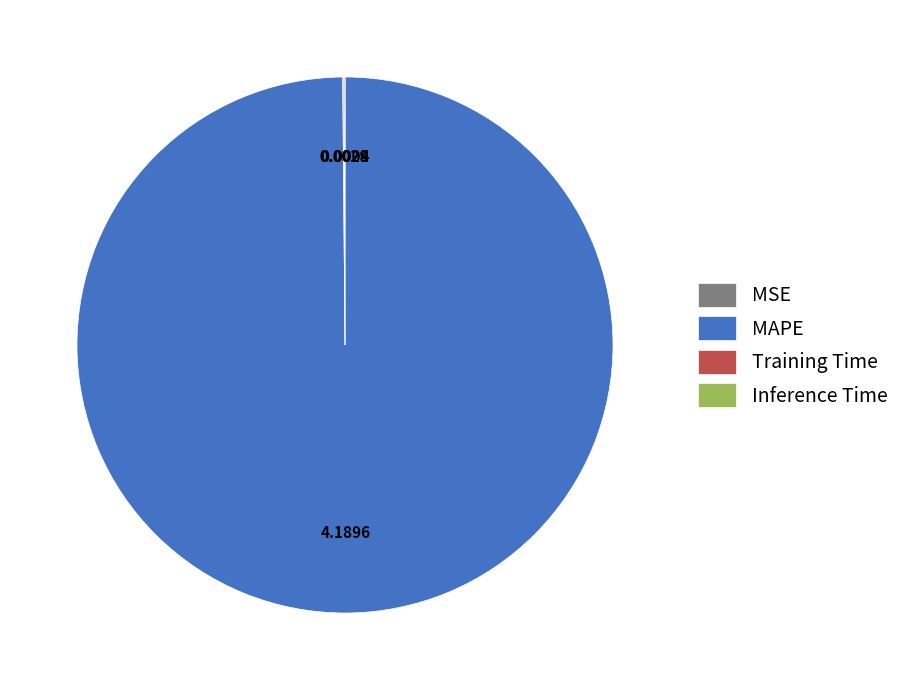

What is the majority slice?

MAPE